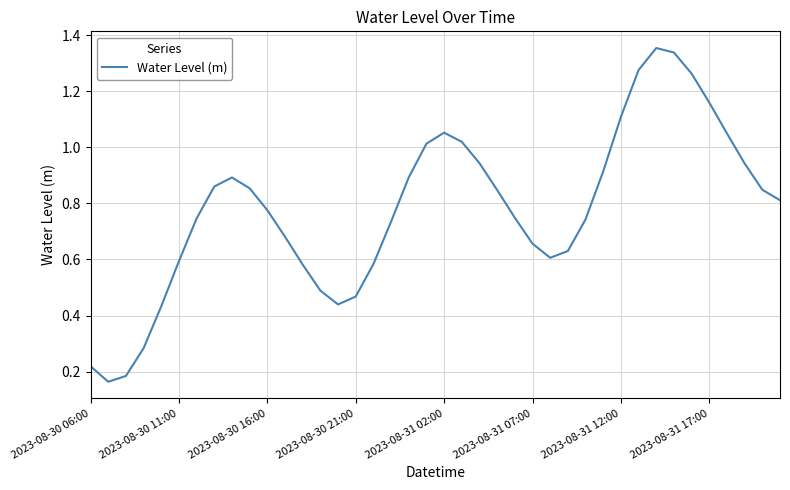

How many lines are shown in the chart?

1